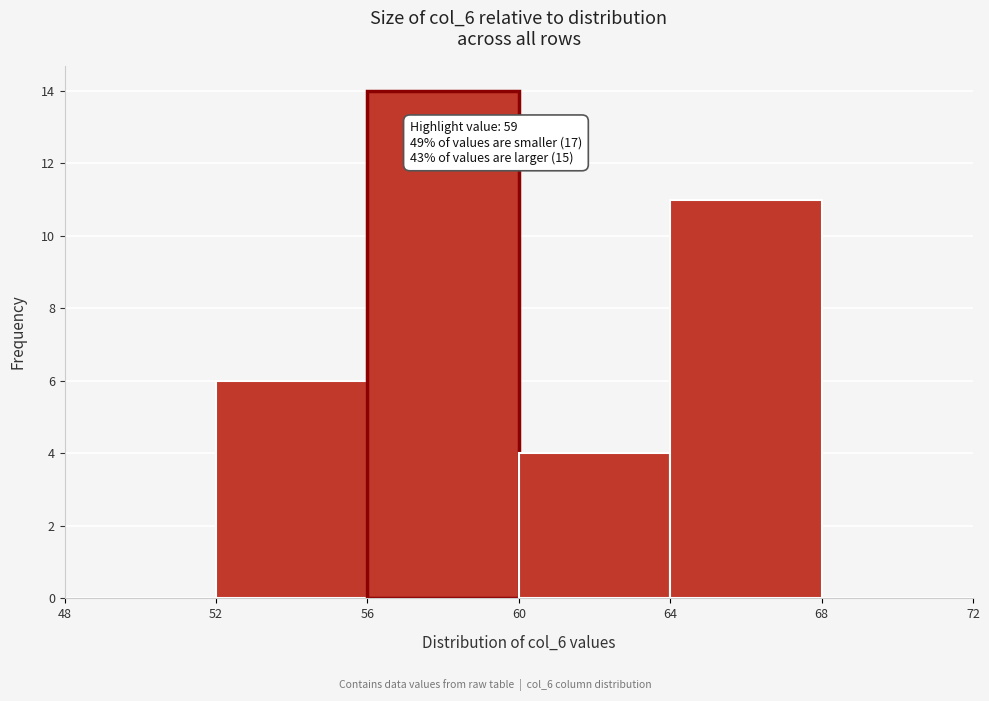

Which range on the x-axis has the tallest bar?

56 to 60